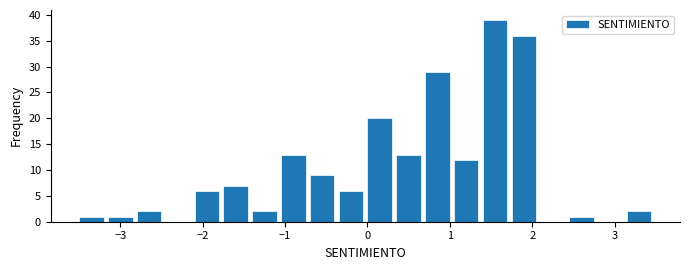

Around what value on the x-axis is the tallest bar? Give the approximate position of its centre, as read against the axis.

1.5